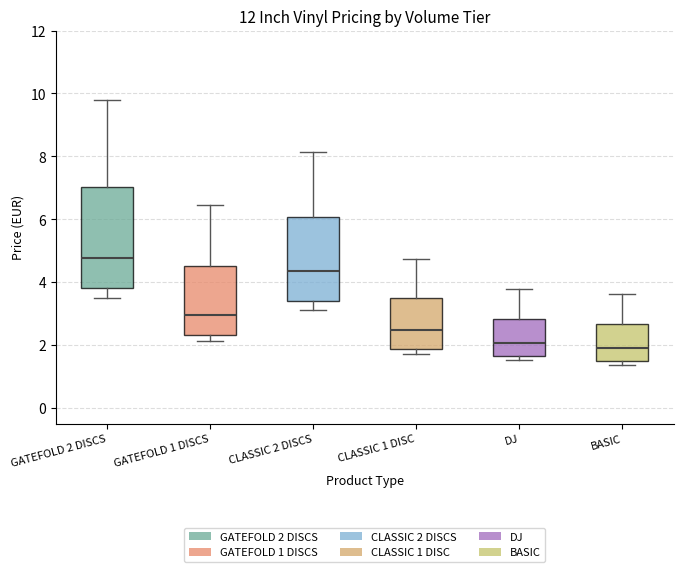

Comparing the boxes themselves (not the whiskers), which one is the tallest?

GATEFOLD 2 DISCS